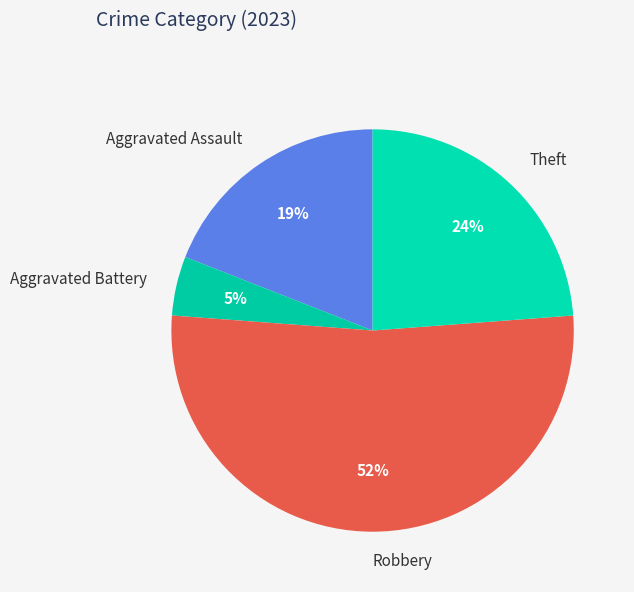

Which has a higher value, Robbery or Theft?

Robbery